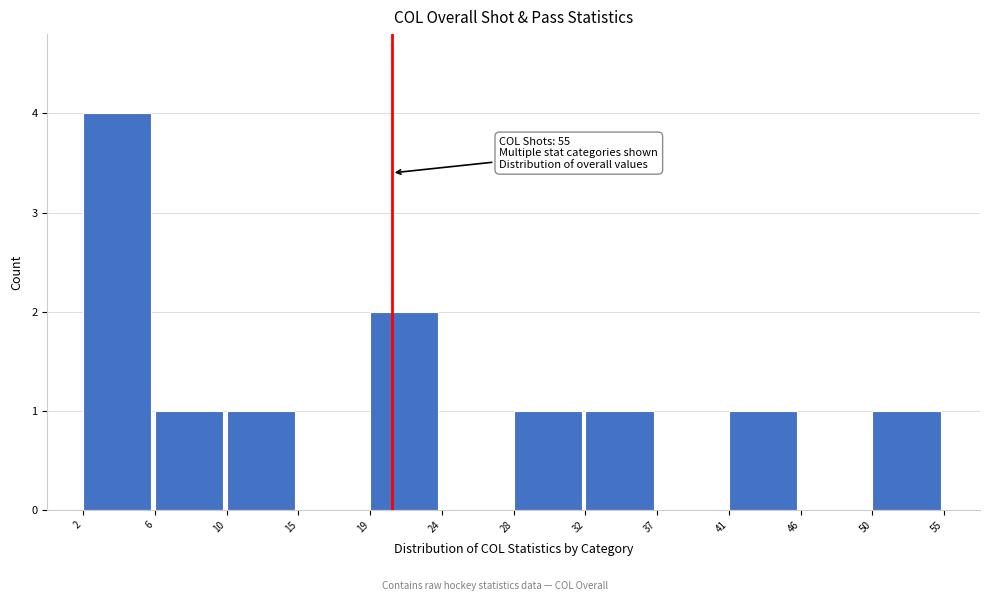

Reading left to right, what are all the values shown in this chart?

2=4	6=1	10=1	15=0	19=2	24=0	28=1	32=1	37=0	41=1	46=0	50=1